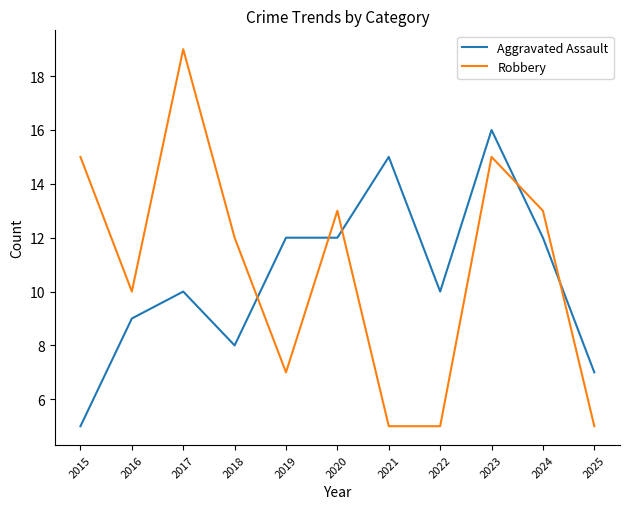

Which series has the largest range (max minus min)?

Robbery